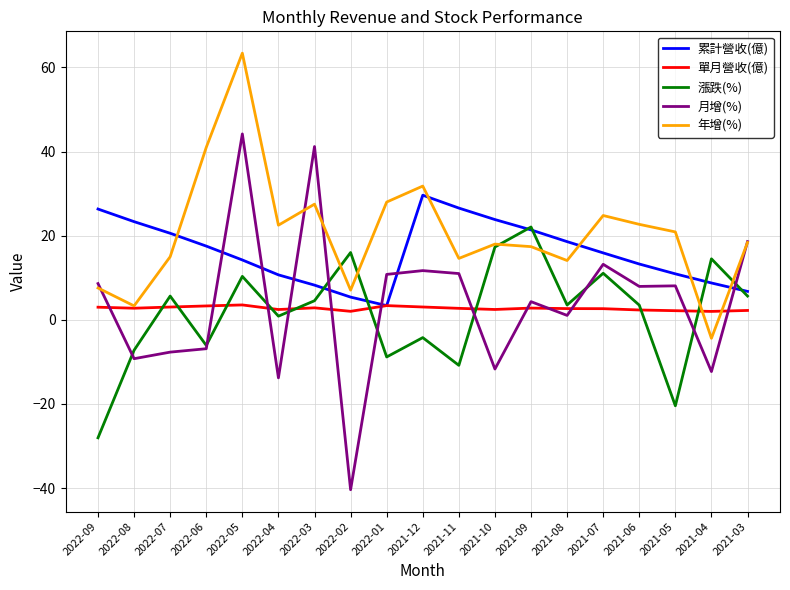

Which series changed the most between 2022-07 and 2021-12?

月增(%)